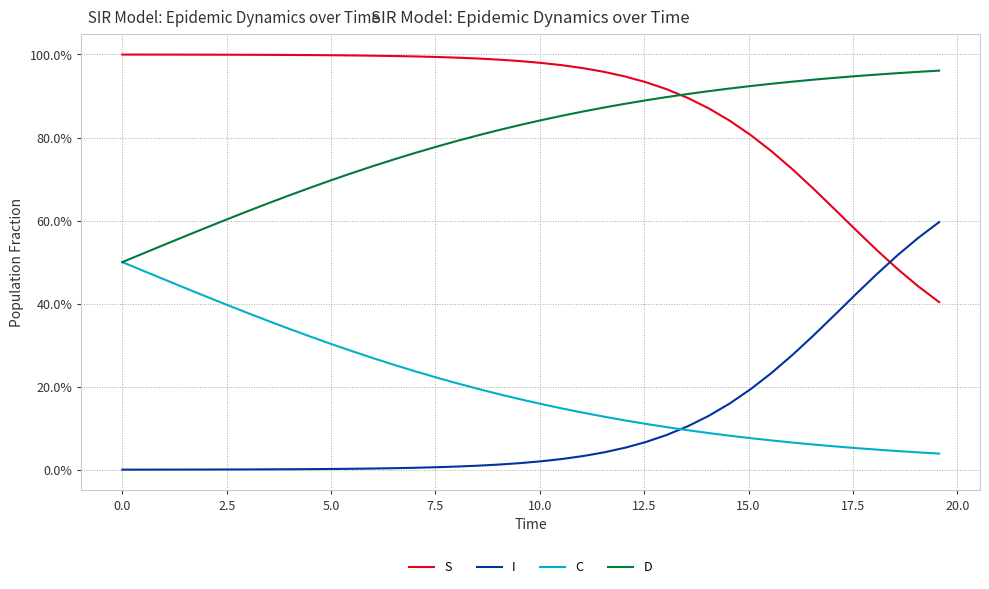

Does the chart have visible grid lines?

Yes